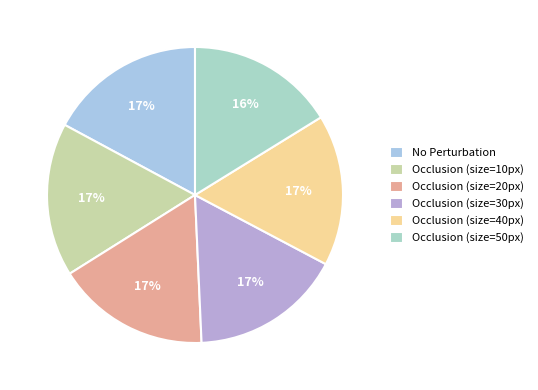

Rank the categories by value from highest to lowest.

No Perturbation, Occlusion (size=10px), Occlusion (size=20px), Occlusion (size=30px), Occlusion (size=40px), Occlusion (size=50px)